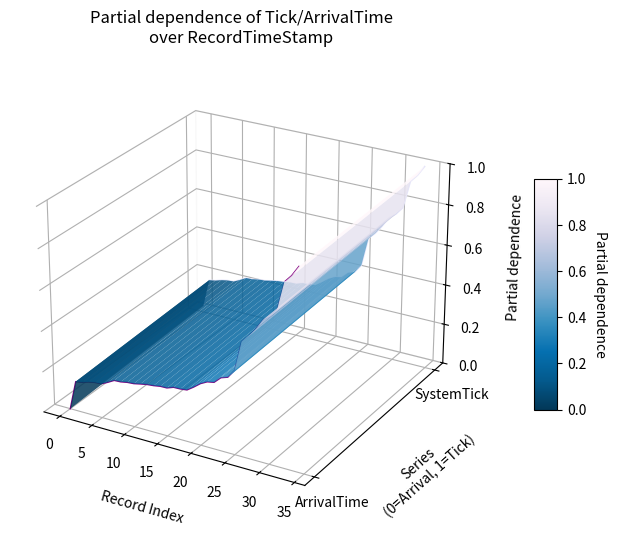

True or false: CurrentSystemTick and ArrivalTime cross at least once.

False